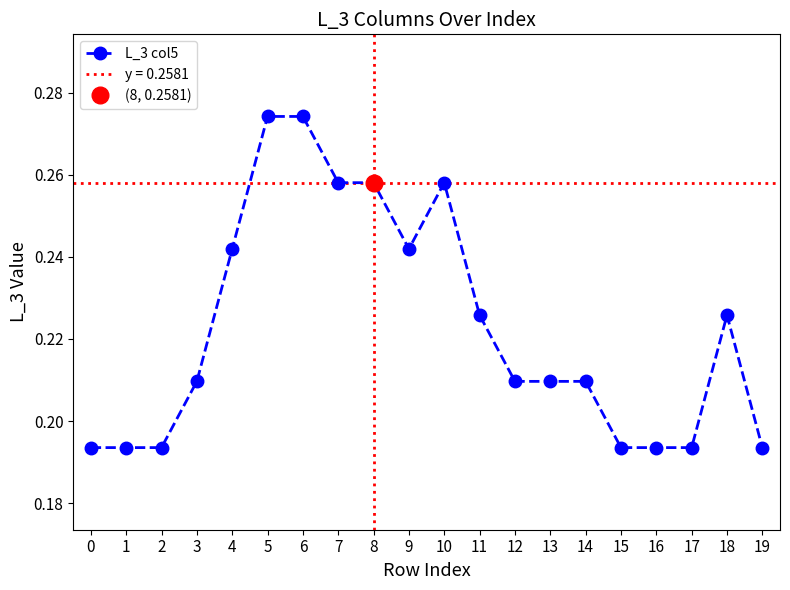

How many points are higher than both their immediate neighbors (excluding endpoints)?

2